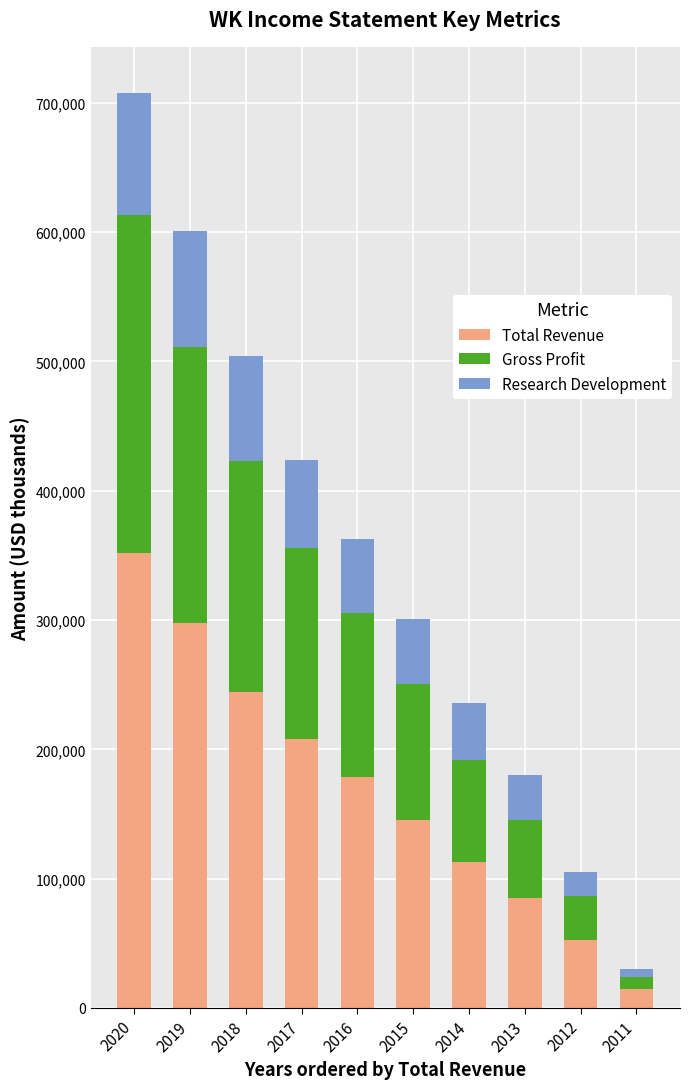

What is the total value across all series at 2015?

300900